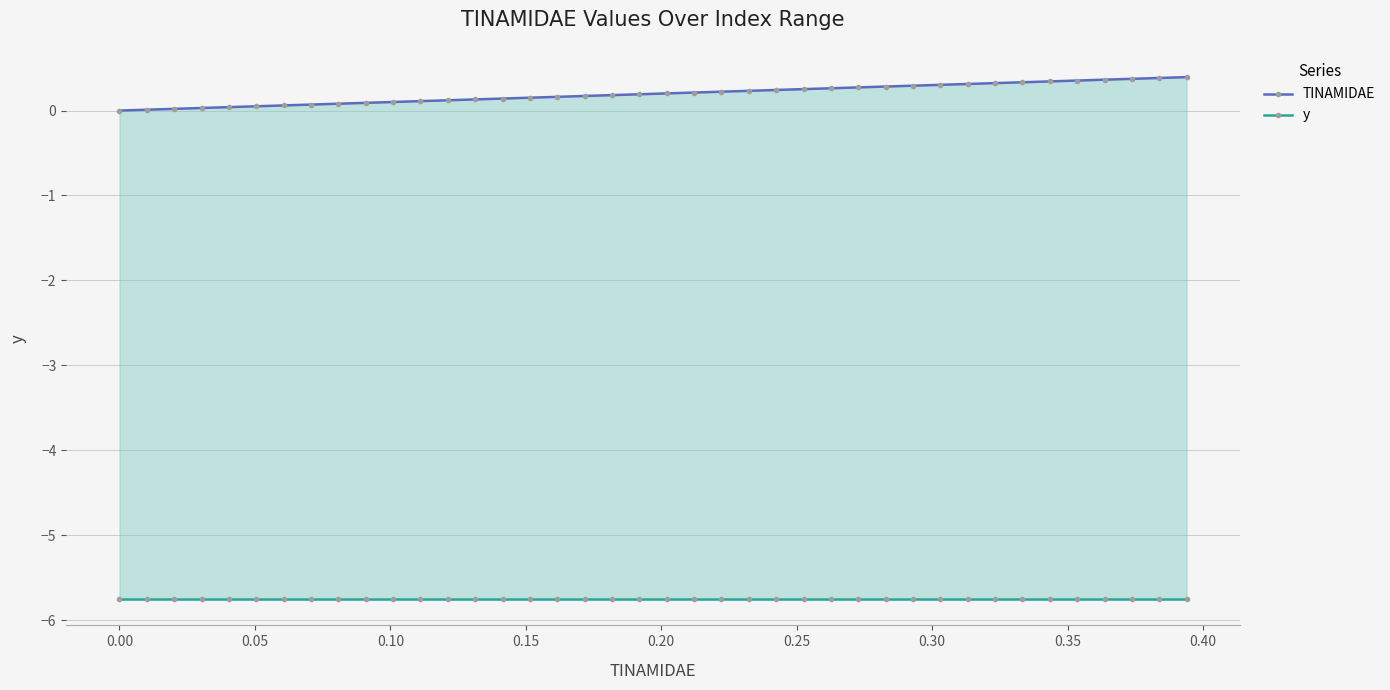

What is the spread (max minus min) of values at 0.00?

5.8